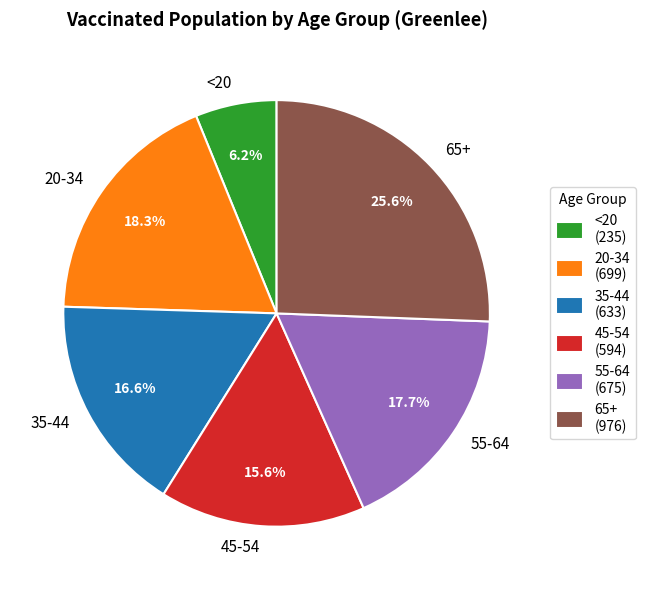

Does any single category account for the majority?

No